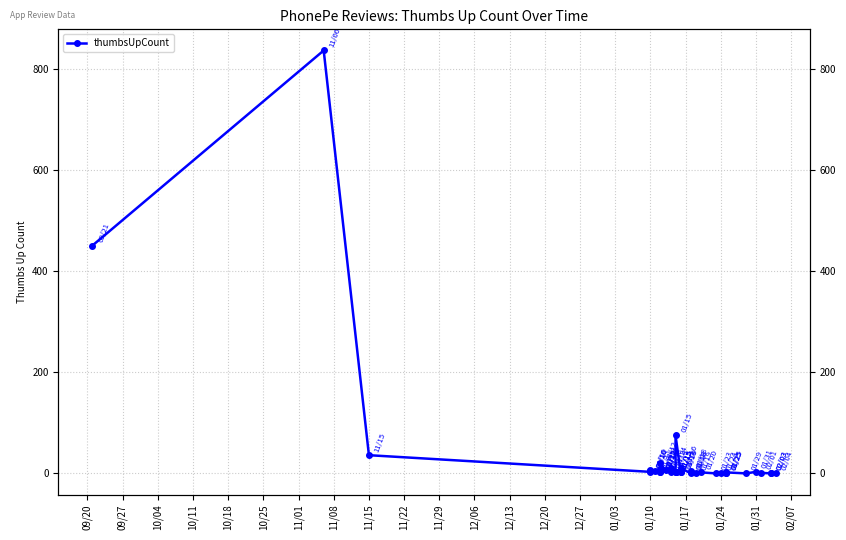

What is the greatest value displayed?

837